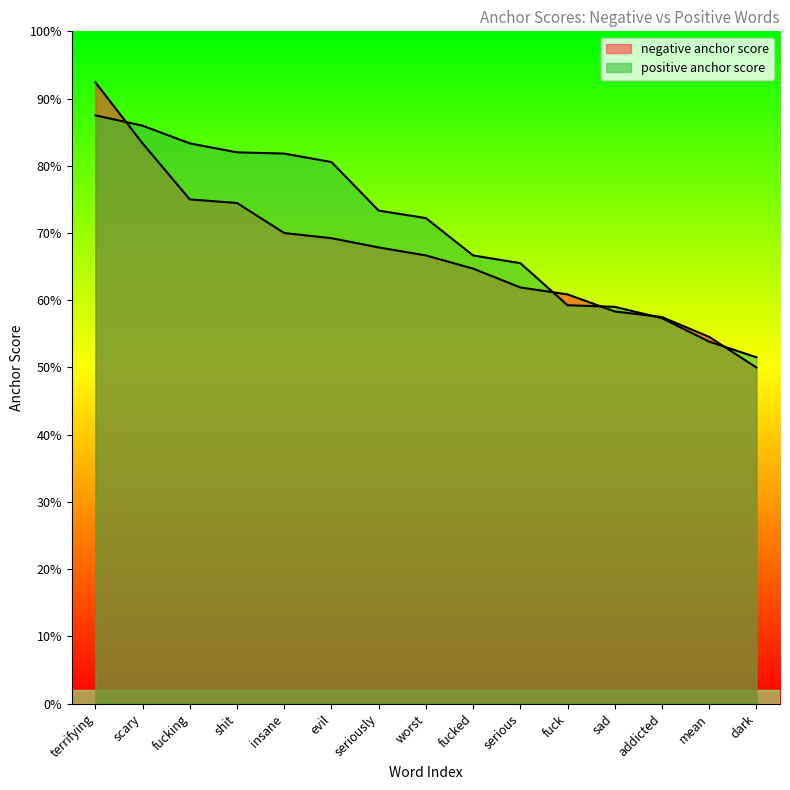

List the series in order of their overall mean, lowest first.

negative anchor score, positive anchor score